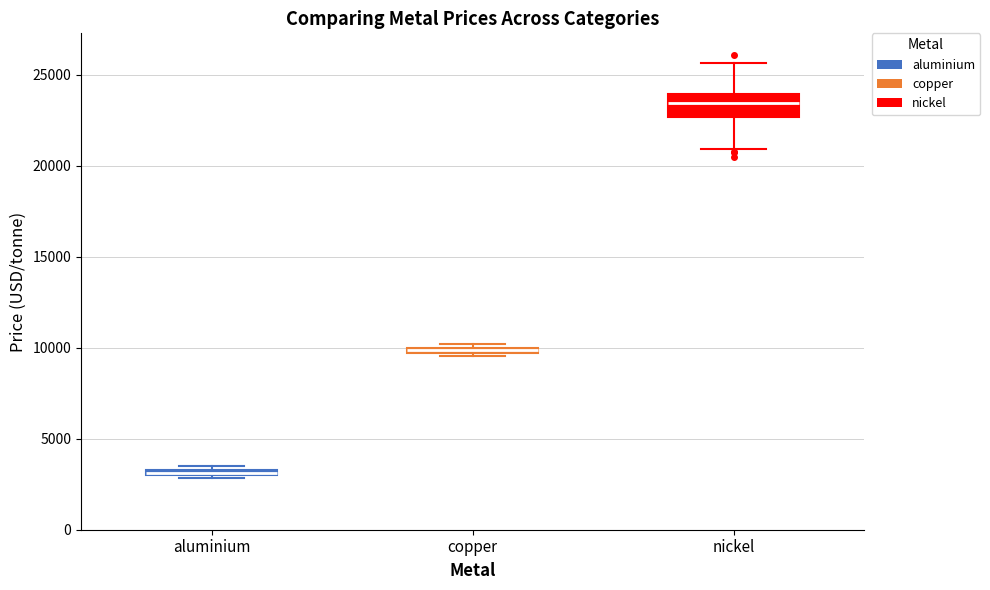

Comparing the boxes themselves (not the whiskers), which one is the tallest?

nickel